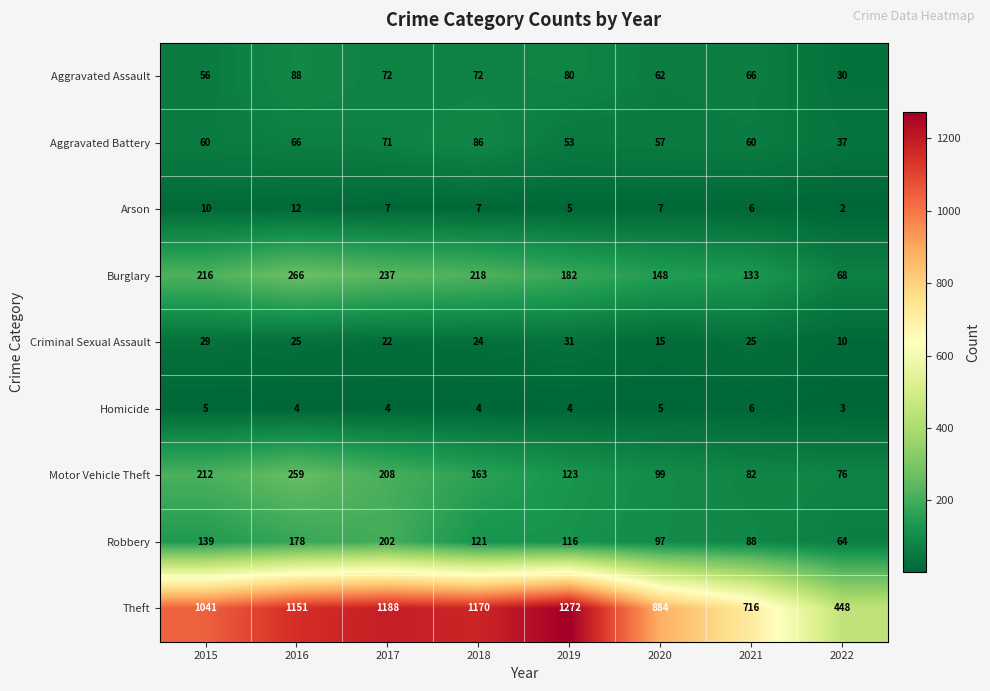

At 2017, list the series in order from smallest to largest.

Homicide, Arson, Criminal Sexual Assault, Aggravated Battery, Aggravated Assault, Robbery, Motor Vehicle Theft, Burglary, Theft